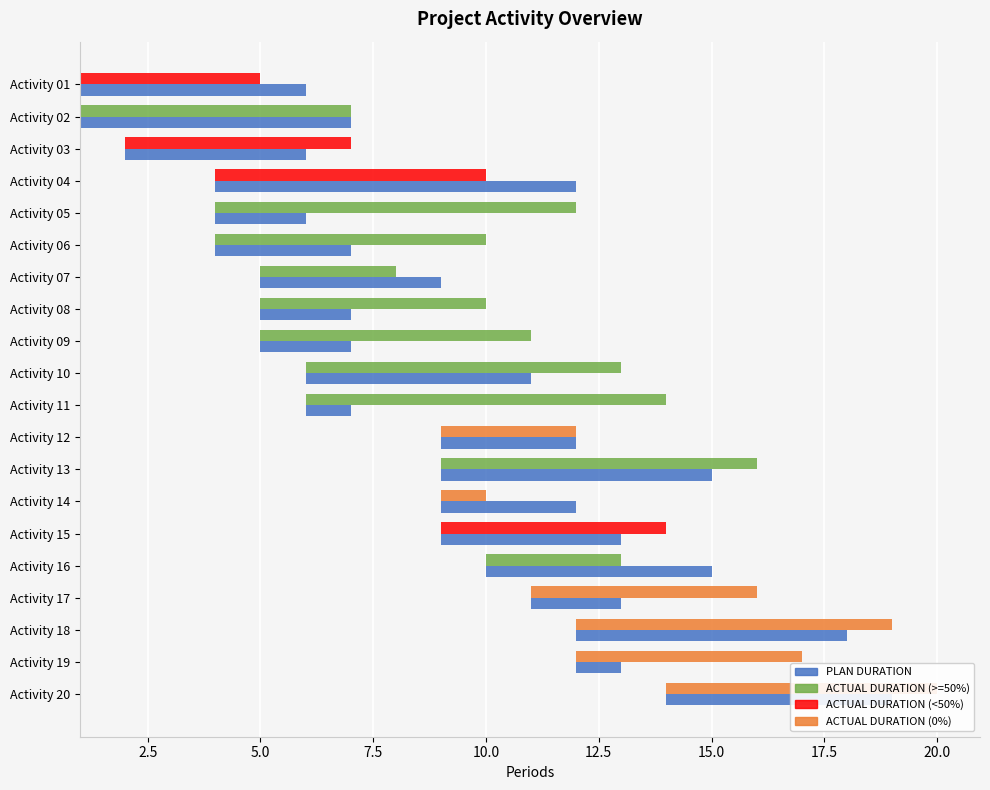

True or false: the data shows 4 at Activity 02.

False